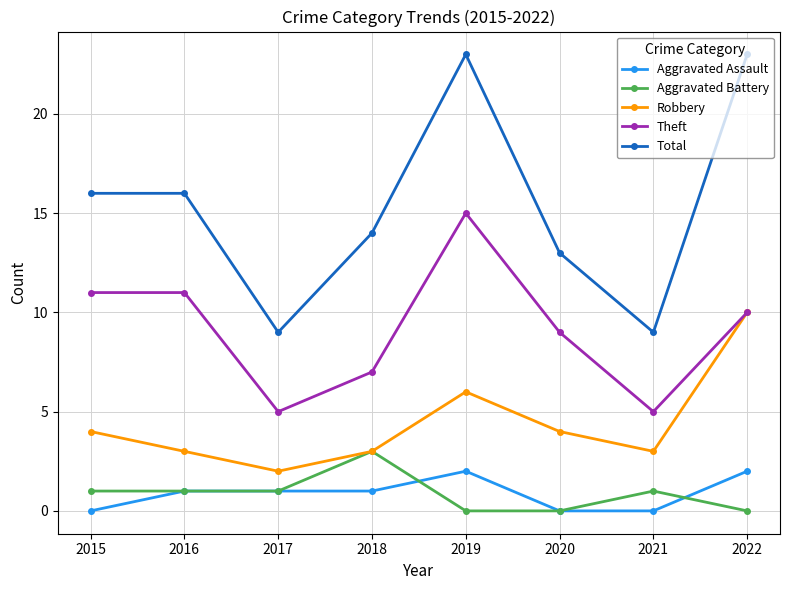

The value of Aggravated Assault at 2022 is 2. True or false?

True